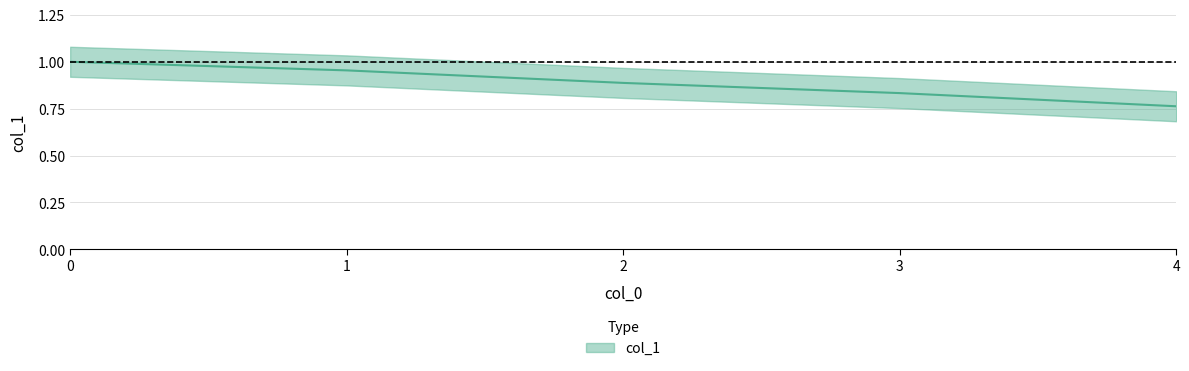

What is the minimum value shown in the chart?

0.8